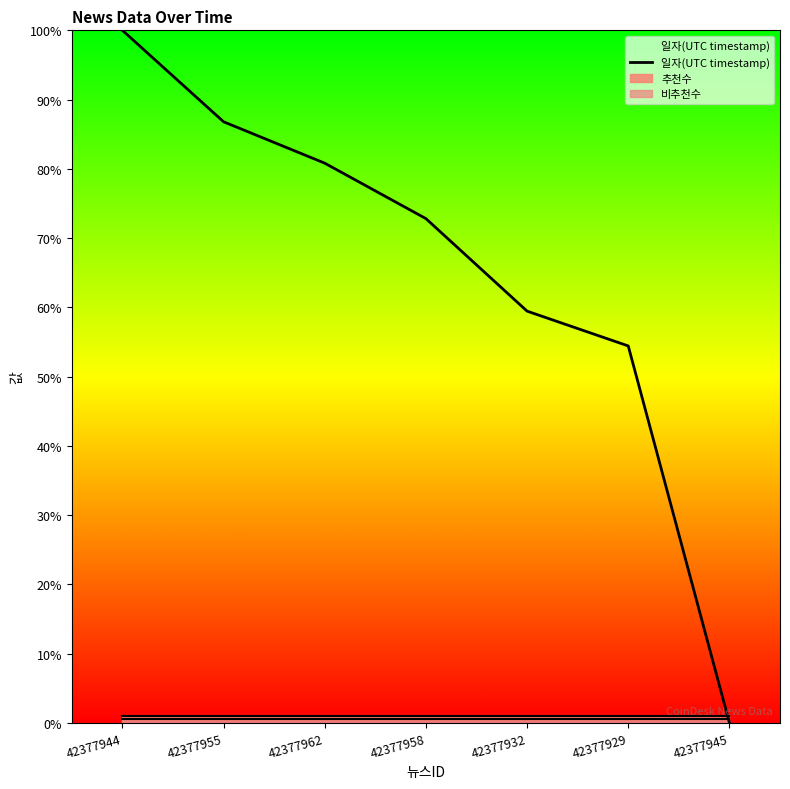

What is the difference between the values at 42377962 and 42377958?

8.0